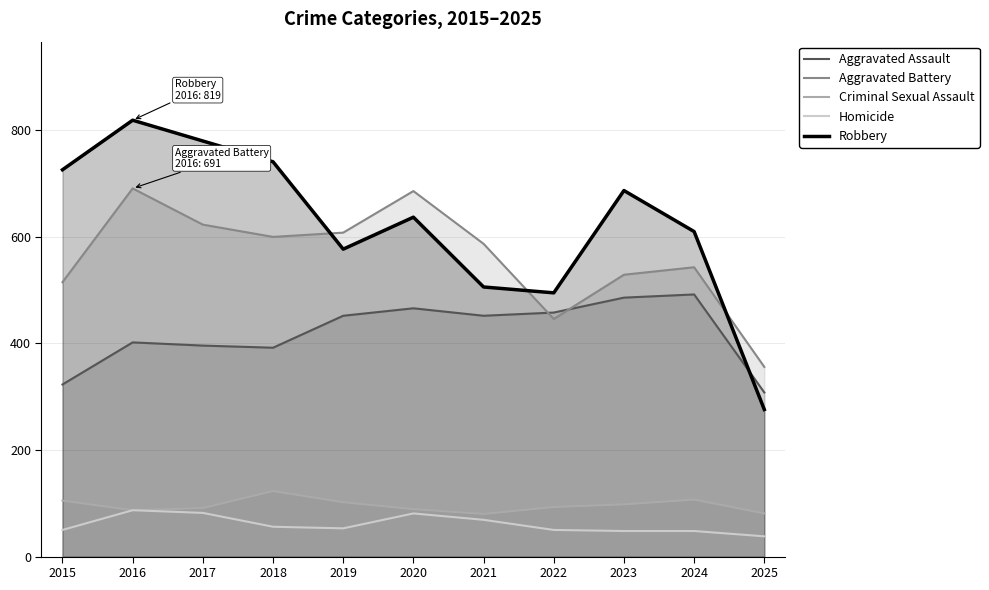

What is the spread (max minus min) of values at 2017?

698